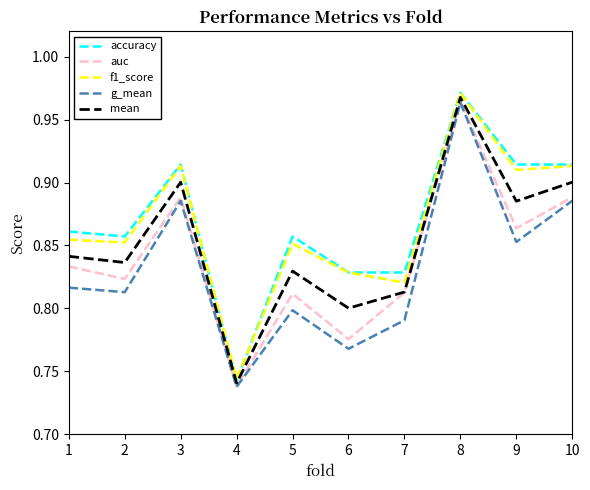

The accuracy series shows 0.8 at 6. True or false?

True